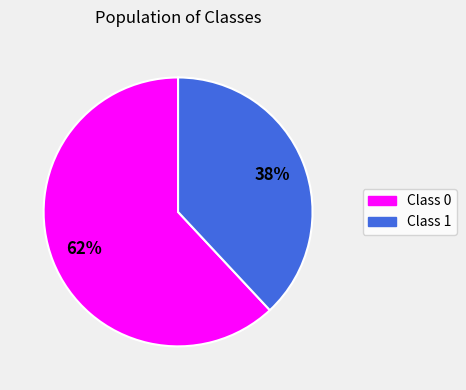

To the nearest percent, what is the combined percentage of Class 0 and Class 1?

100%